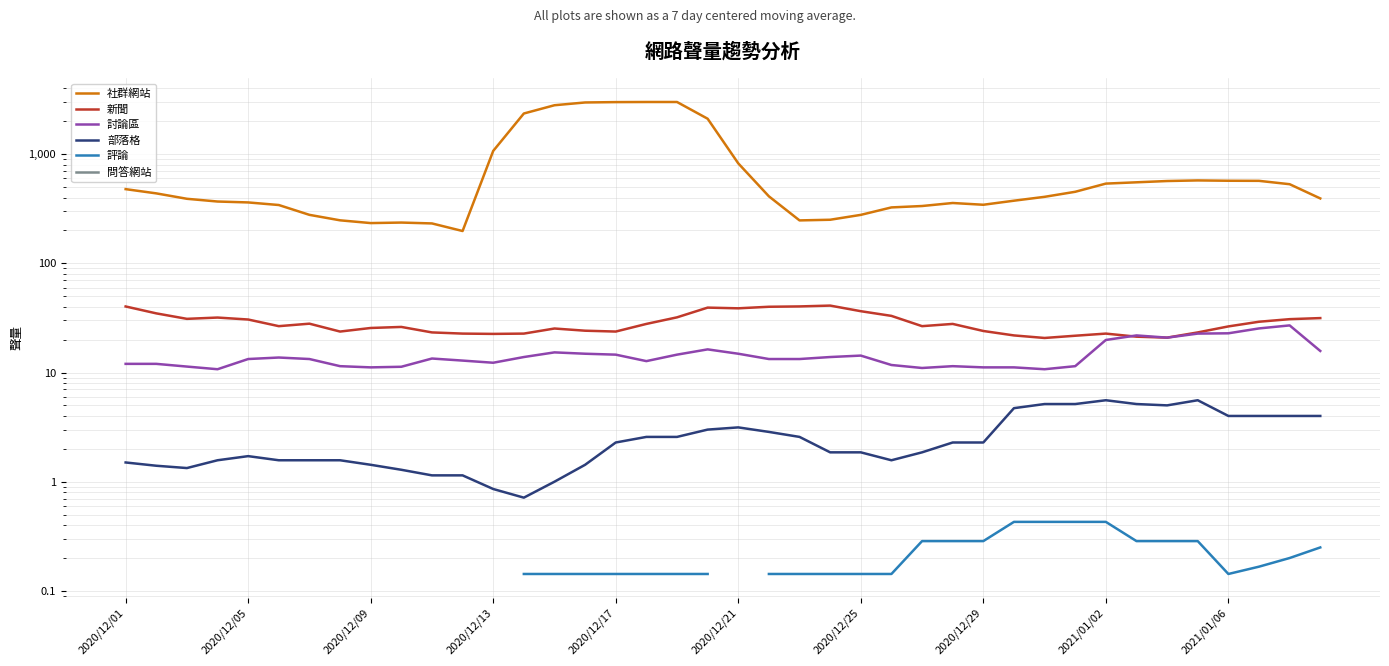

How many values in the 新聞 series are below 26?

17